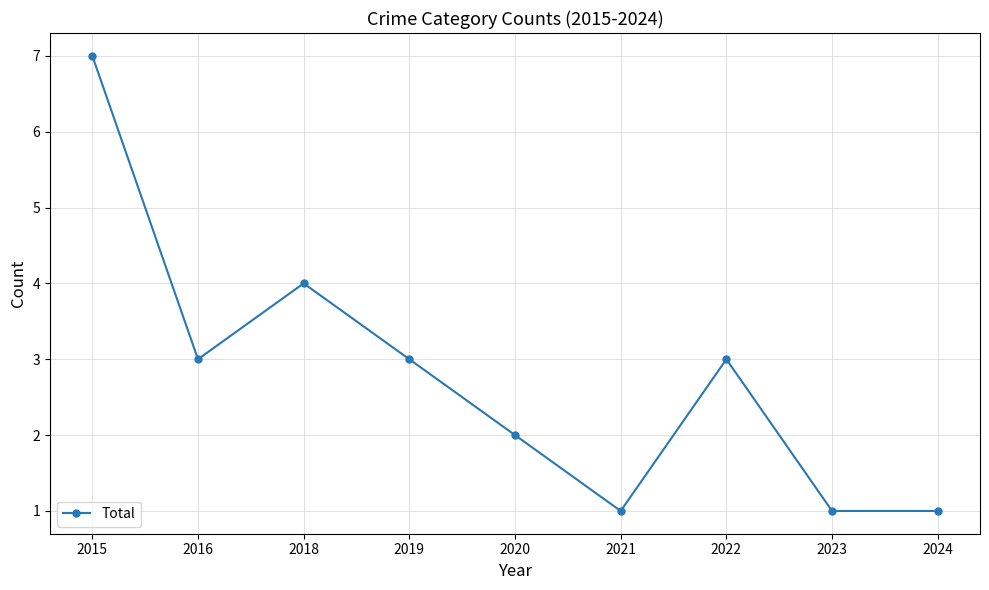

What is the difference between the maximum and minimum values?

6